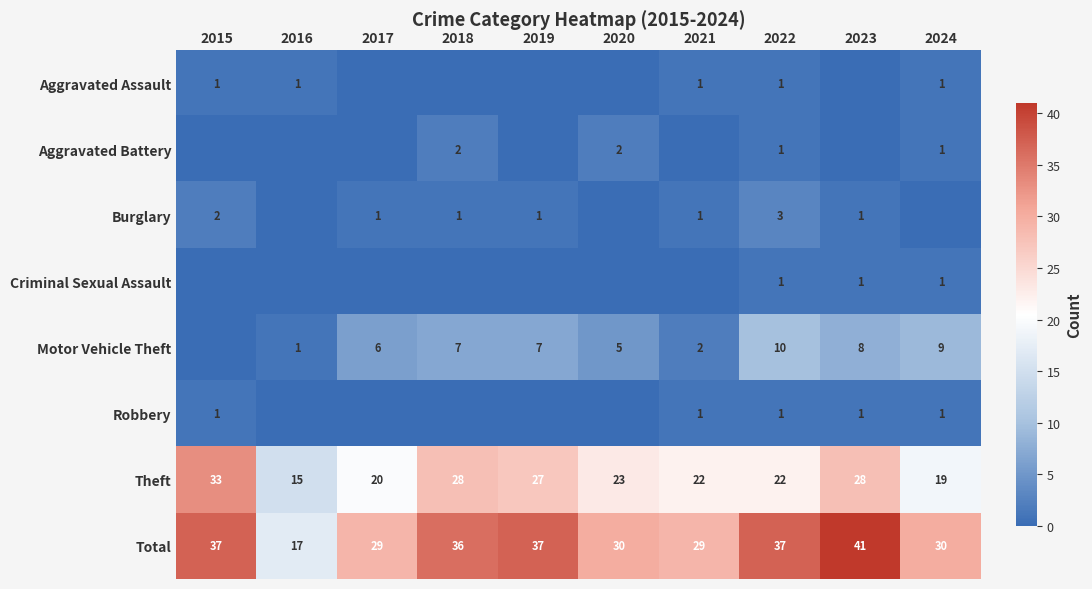

At which label is Theft closest to 24?

2020